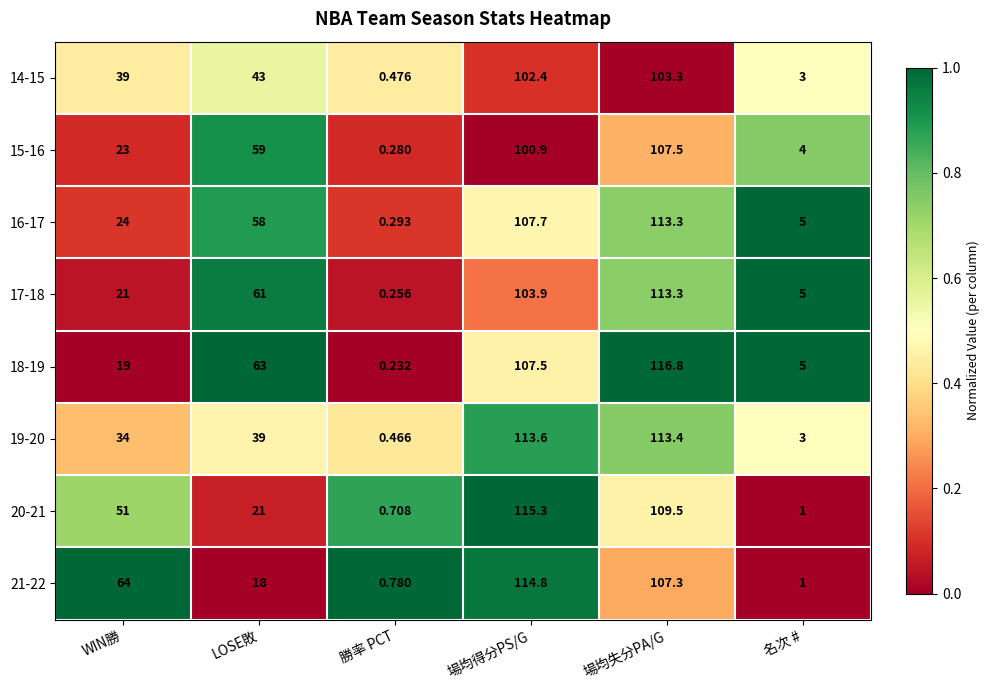

At which category is the sum across all series the highest?

場均失分PA/G